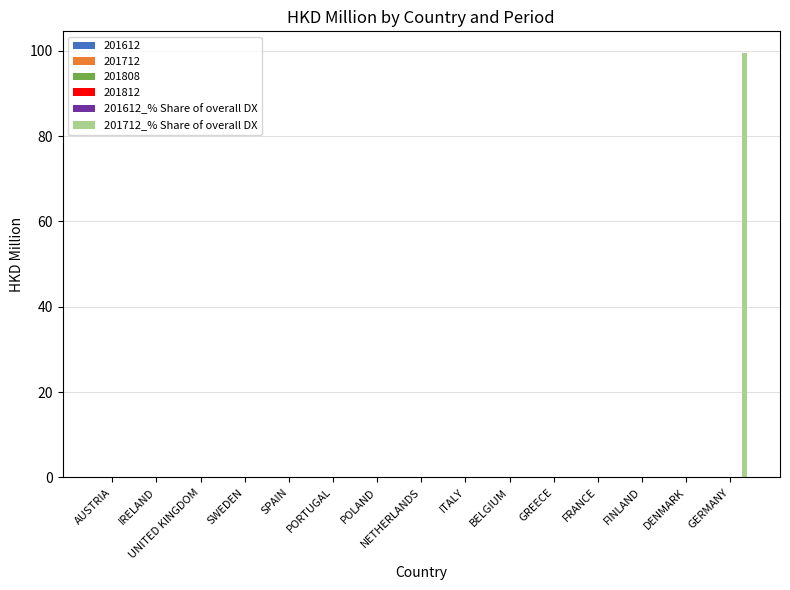

Is the value of 201712_% Share of overall DX at IRELAND greater than the value of 201612_% Share of overall DX at IRELAND?

No